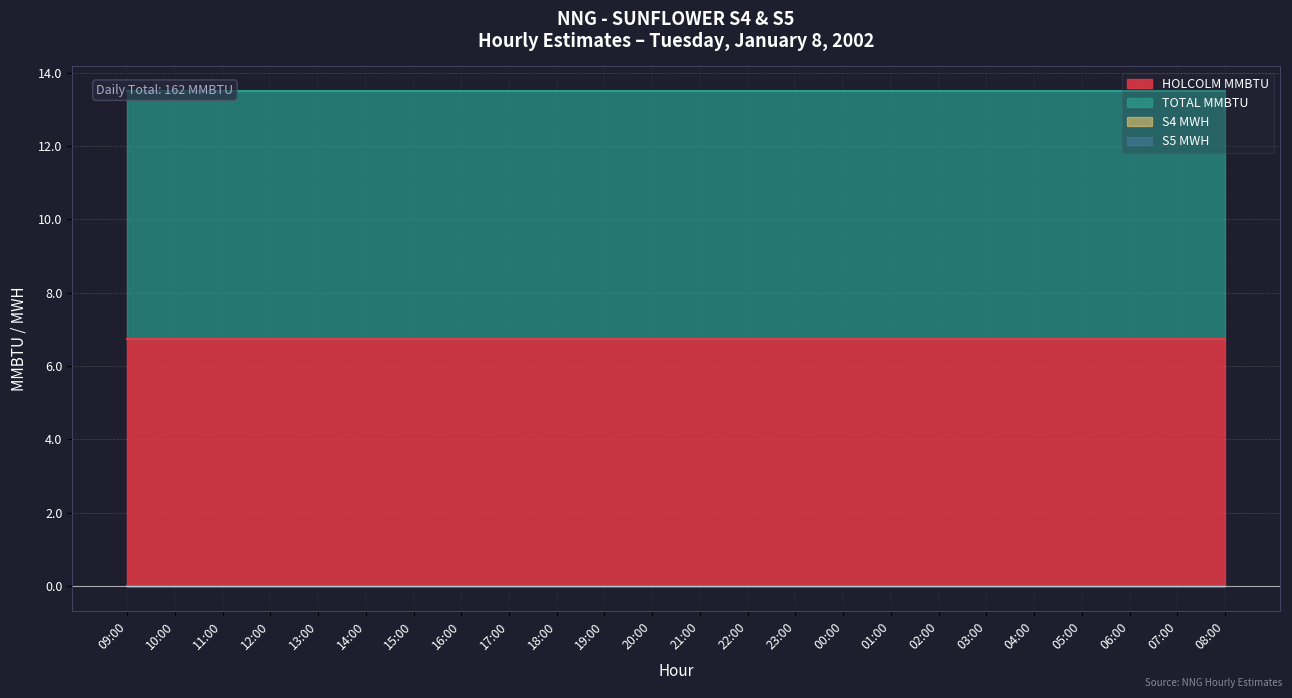

What is the label of the 4th point from the left?

12:00